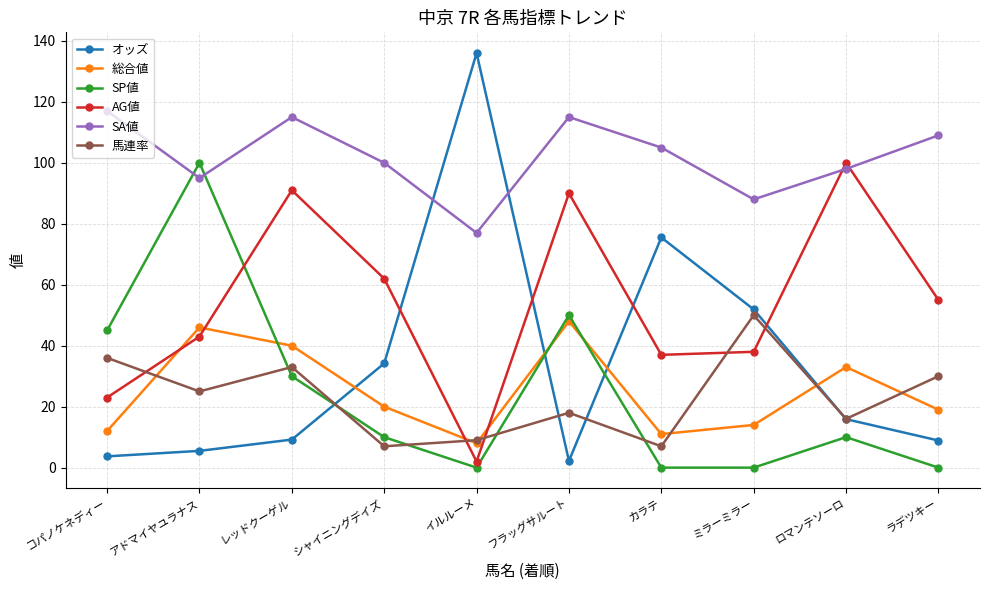

True or false: SP値 has more than 0 points higher than both neighbors.

True